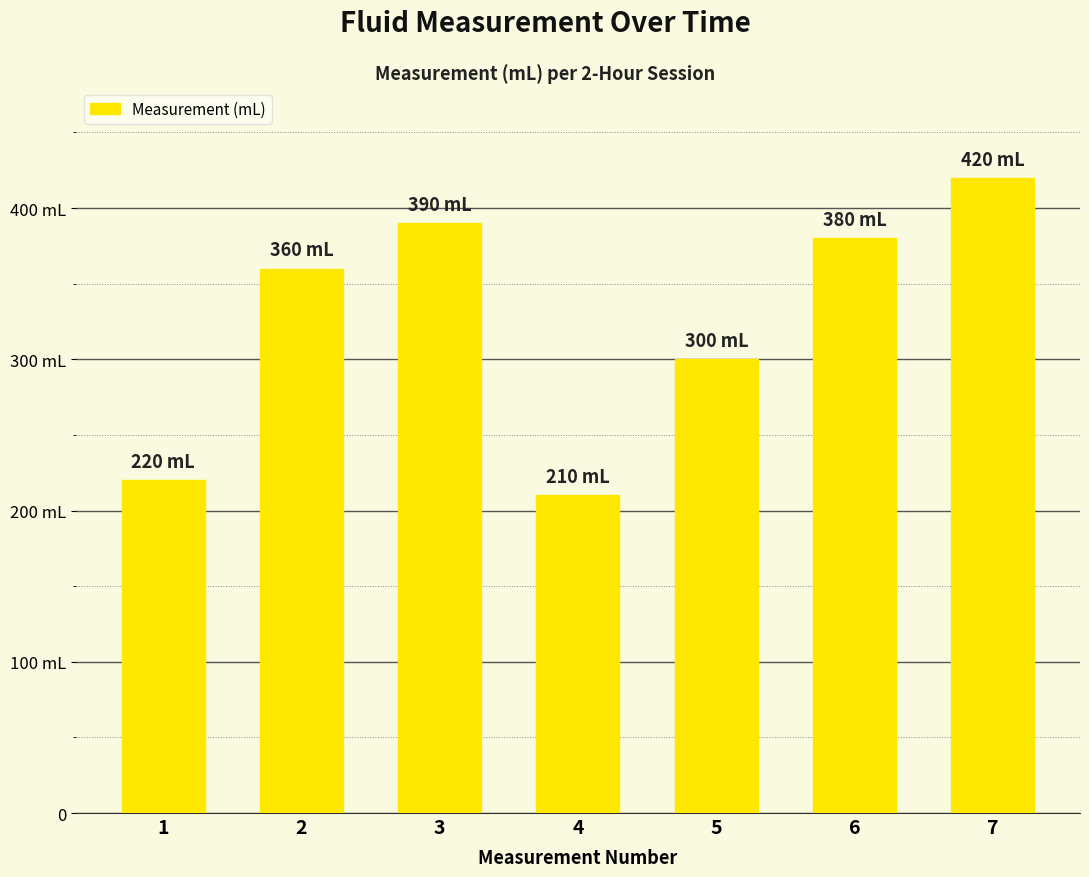

Reading left to right, what are all the values shown in this chart?

220	360	390	210	300	380	420